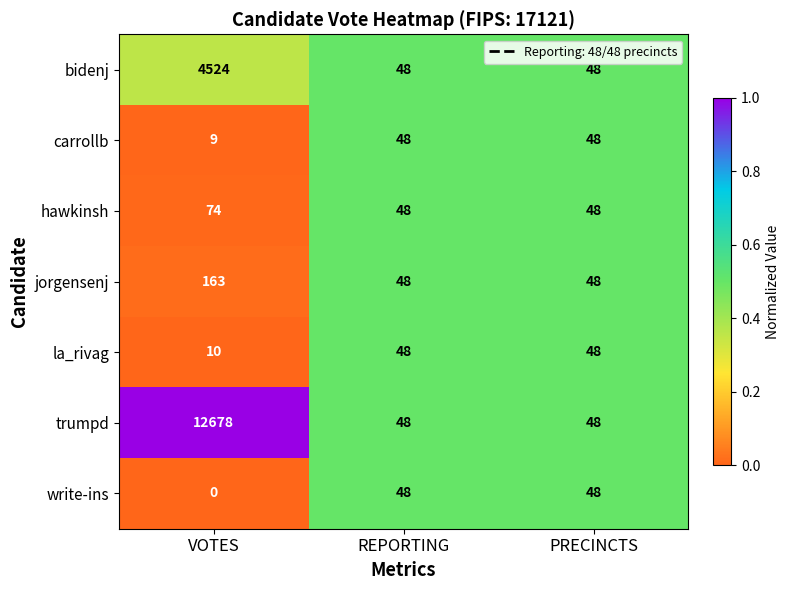

What is the average value of the la_rivag series?

35